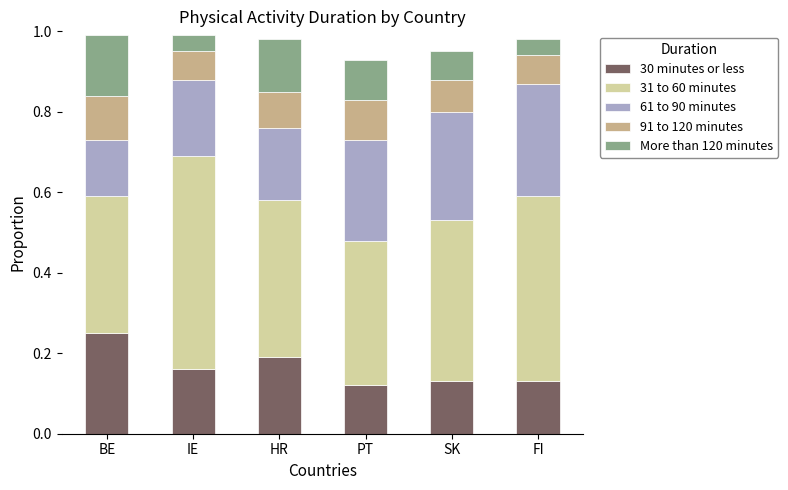

What is the total value across all series at SK?

1.0